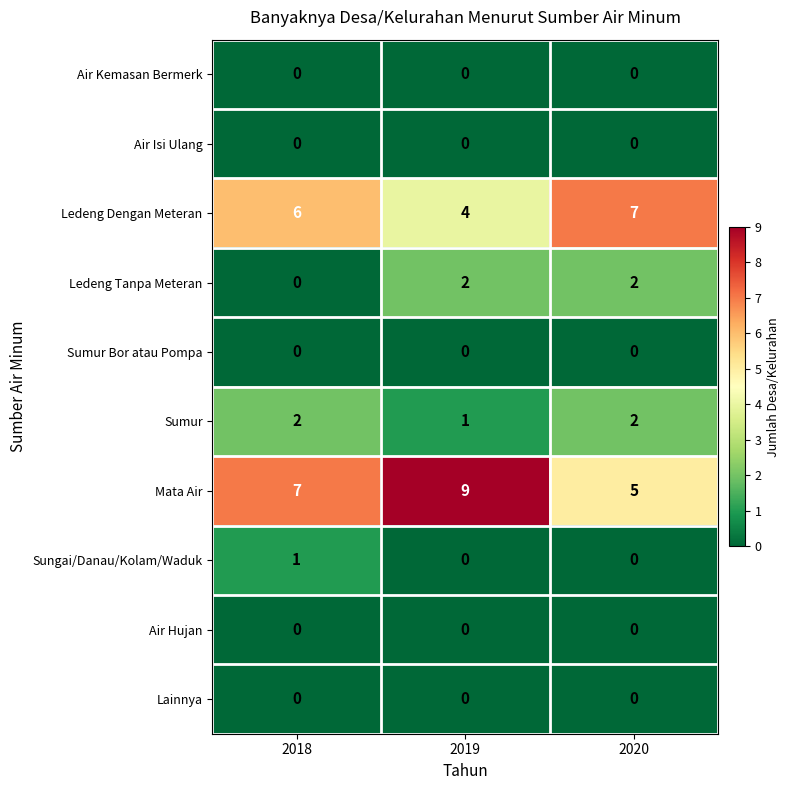

Reading left to right, list all the values displayed in this chart.

Air Kemasan Bermerk: 2018=0	2019=0	2020=0
Air Isi Ulang: 2018=0	2019=0	2020=0
Ledeng Dengan Meteran: 2018=6	2019=4	2020=7
Ledeng Tanpa Meteran: 2018=0	2019=2	2020=2
Sumur Bor atau Pompa: 2018=0	2019=0	2020=0
Sumur: 2018=2	2019=1	2020=2
Mata Air: 2018=7	2019=9	2020=5
Sungai/Danau/Kolam/Waduk: 2018=1	2019=0	2020=0
Air Hujan: 2018=0	2019=0	2020=0
Lainnya: 2018=0	2019=0	2020=0